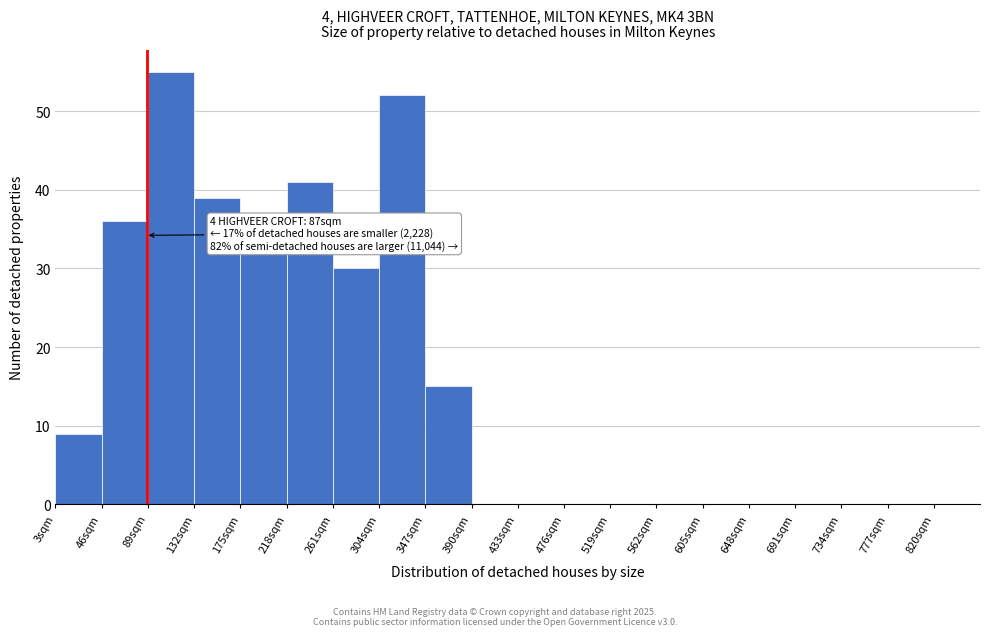

Which range on the x-axis has the tallest bar?

89 to 132